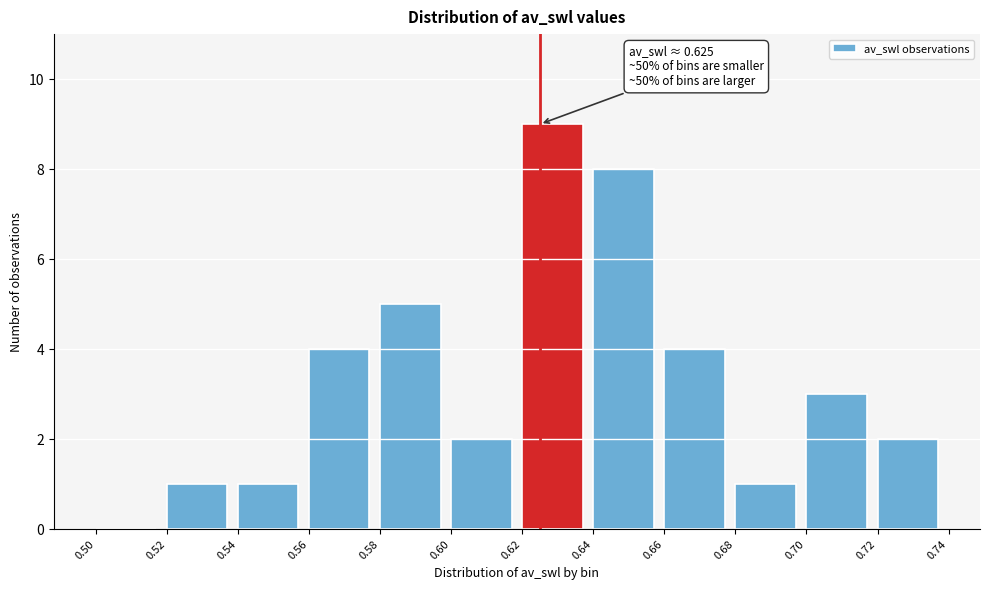

Which range on the x-axis has the tallest bar?

0.62 to 0.64